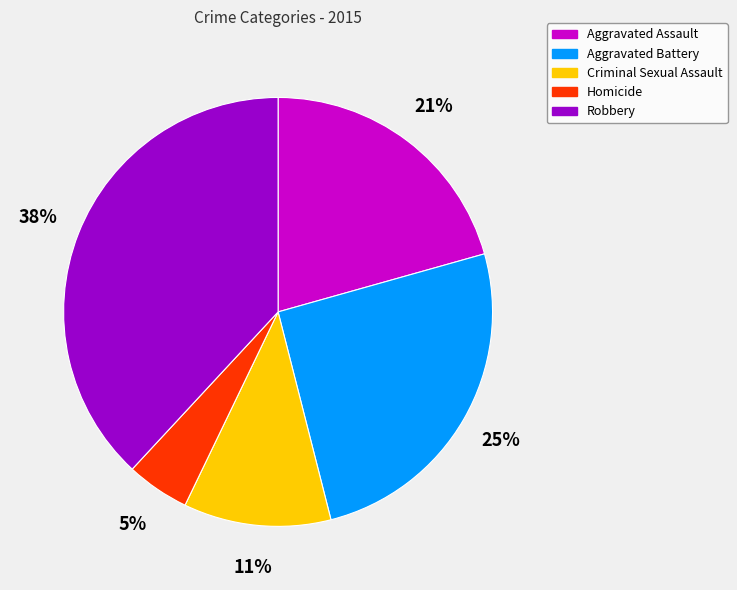

What percentage is the Aggravated Assault slice, to the nearest percent?

21%